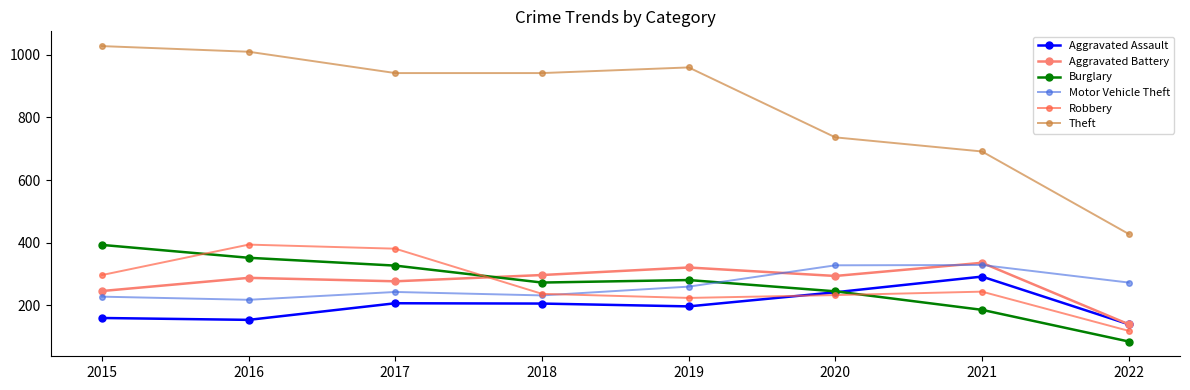

Is the value of Aggravated Battery at 2015 greater than the value of Theft at 2019?

No